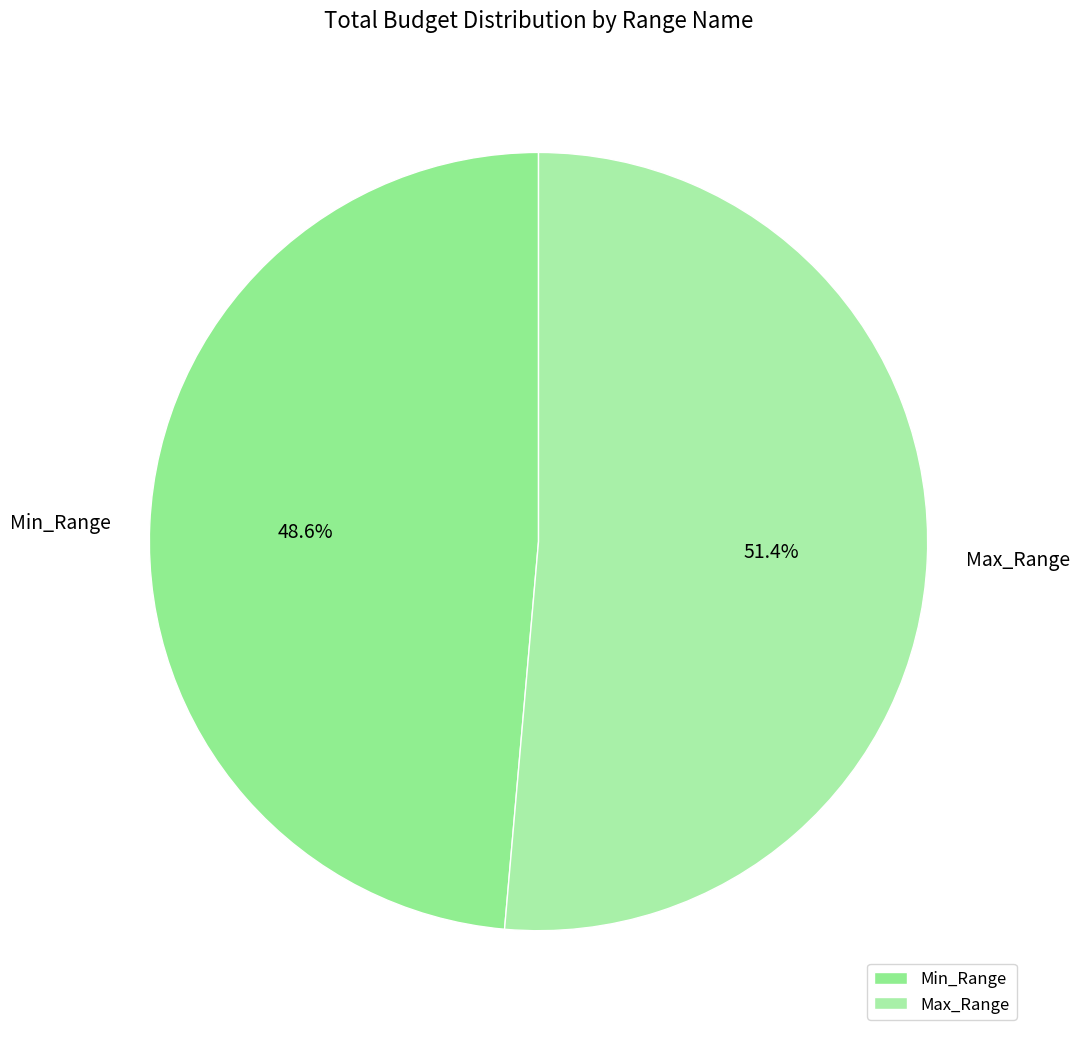

Between Max_Range and Min_Range, which is larger?

Max_Range